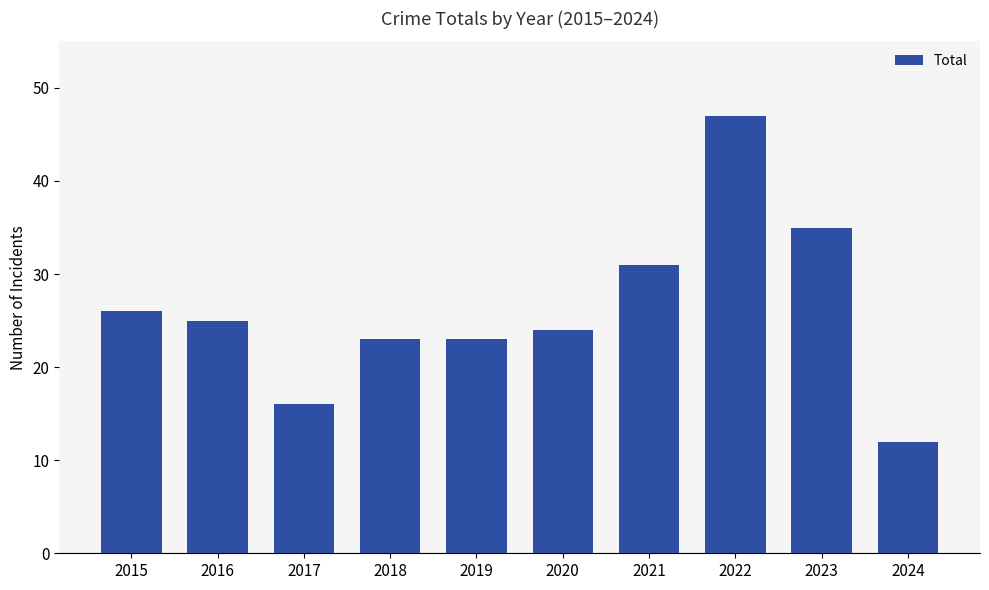

What is the minimum value shown in the chart?

12